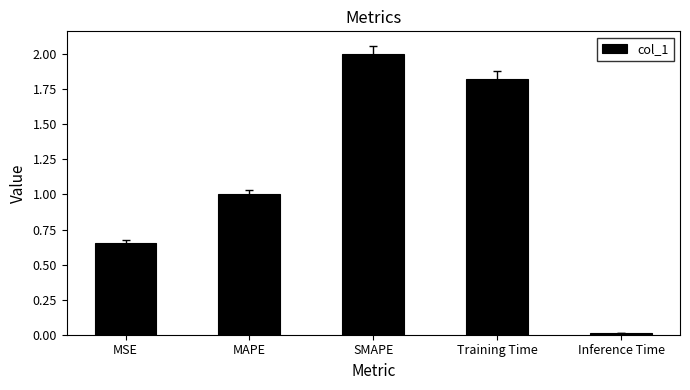

What is the average value?

1.1